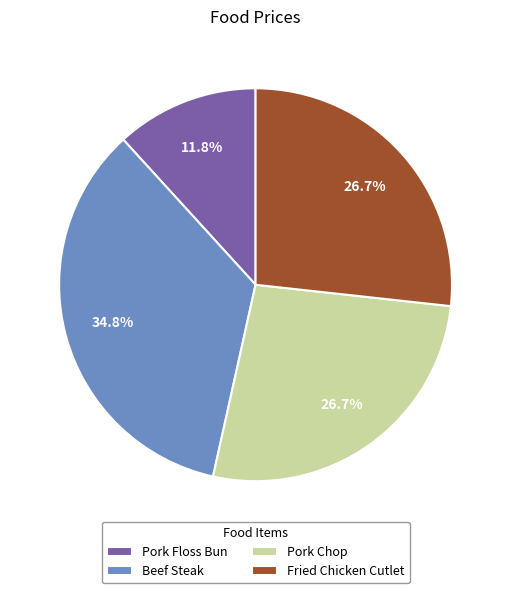

Which has a higher value, Beef Steak or Fried Chicken Cutlet?

Beef Steak